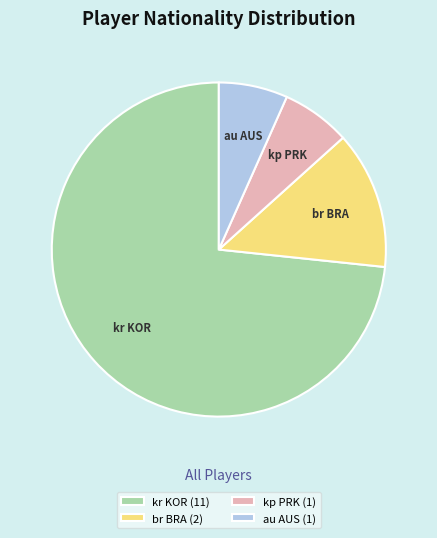

Approximately how many times larger is the value at kp PRK compared to br BRA?

0.5